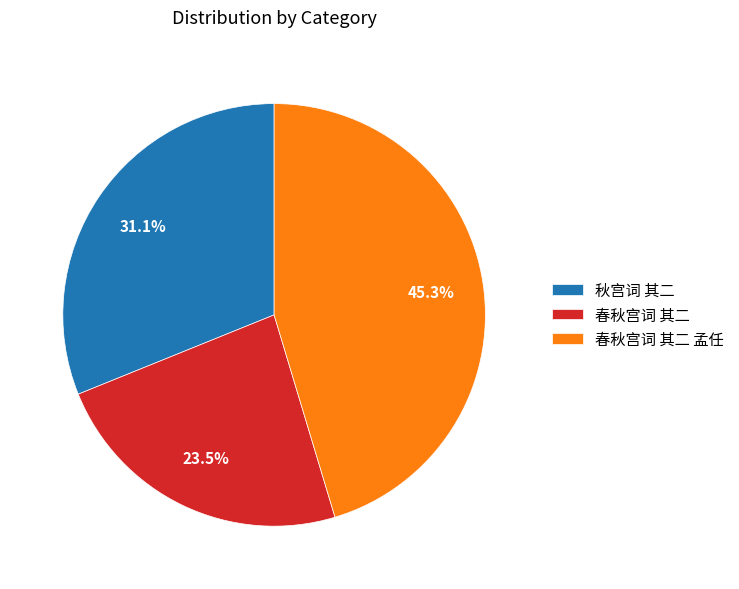

To the nearest percent, what is the difference between the 秋宫词 其二 and 春秋宫词 其二 孟任 slice percentages?

14%